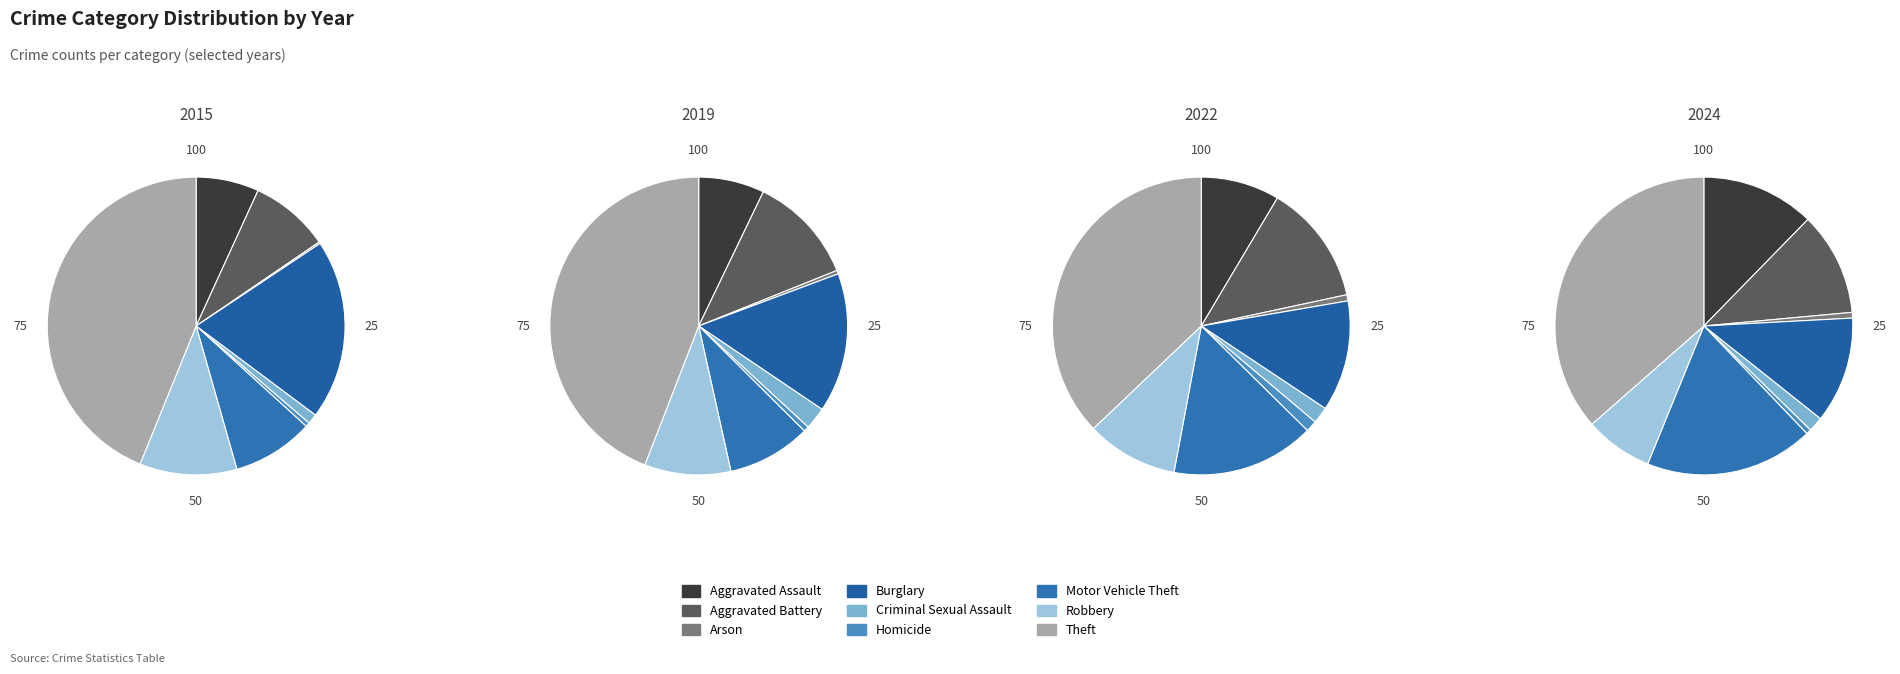

Combined, do Aggravated Battery and Theft account for over 50%?

Yes